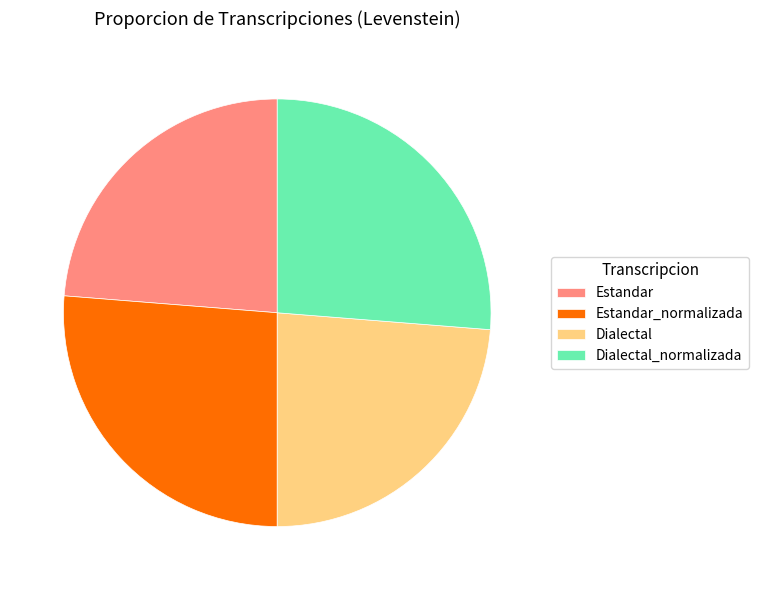

Does any single category account for the majority?

No